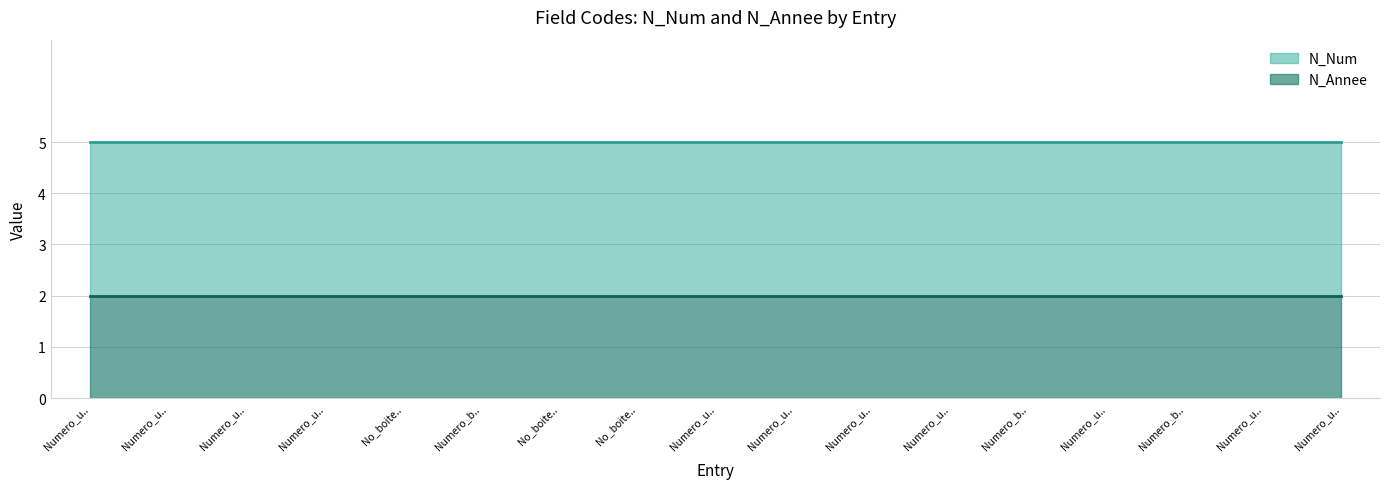

What is the minimum value shown in the chart?

2